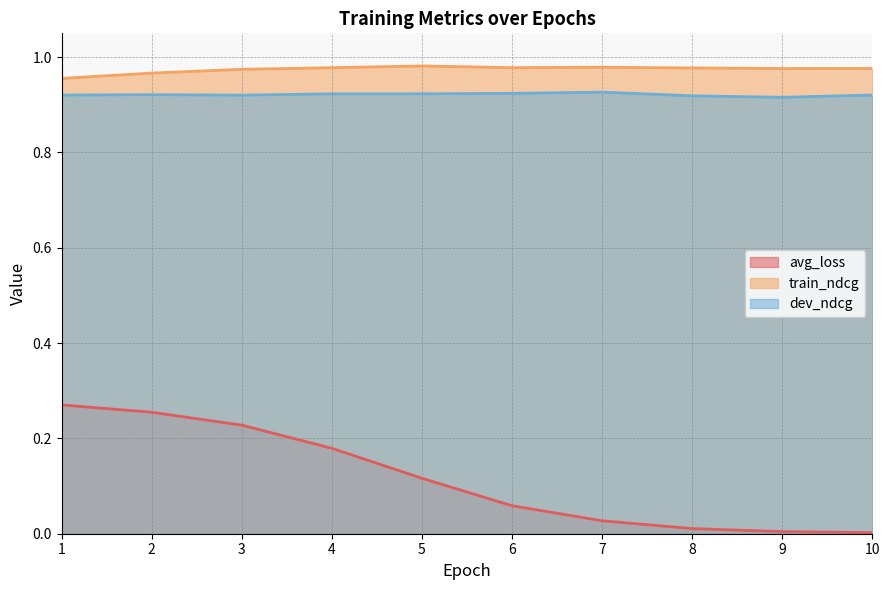

Does the chart display data point markers on the line(s)?

No